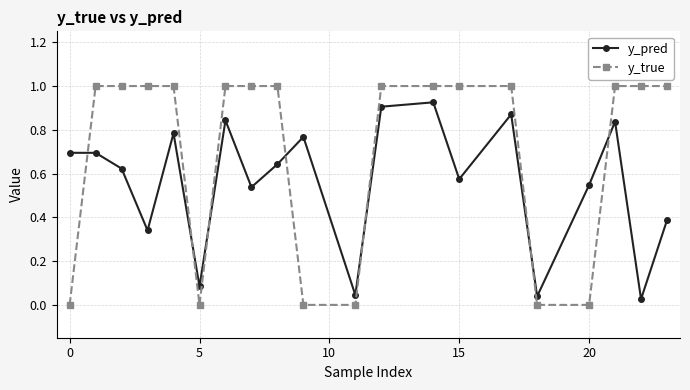

What is the highest value of the y_true series?

1.0